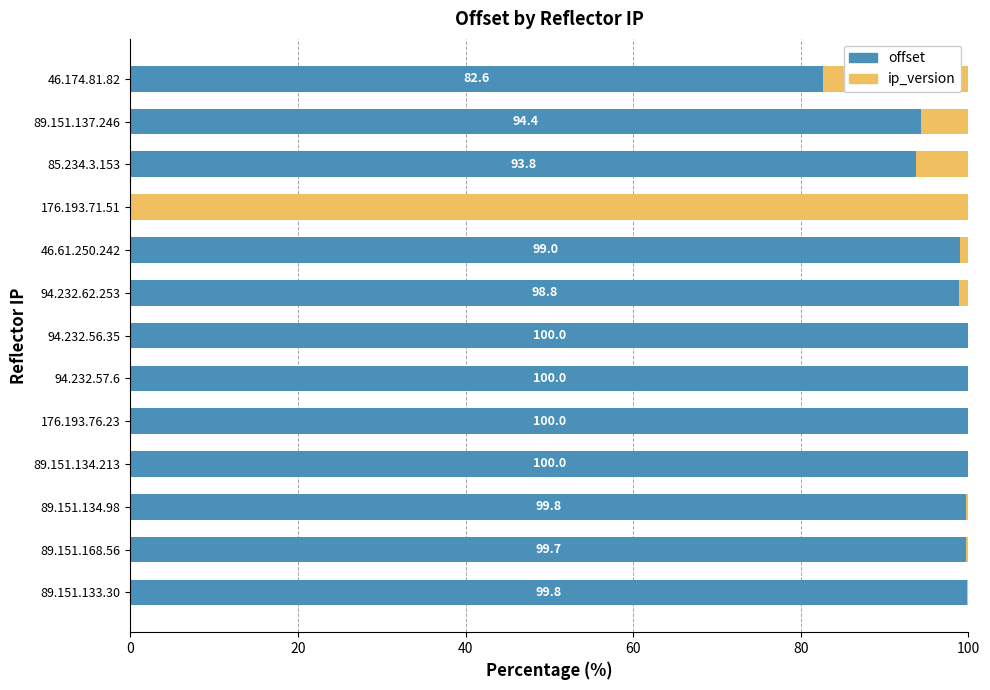

True or false: offset has a value of 42.2 at 46.174.81.82.

False